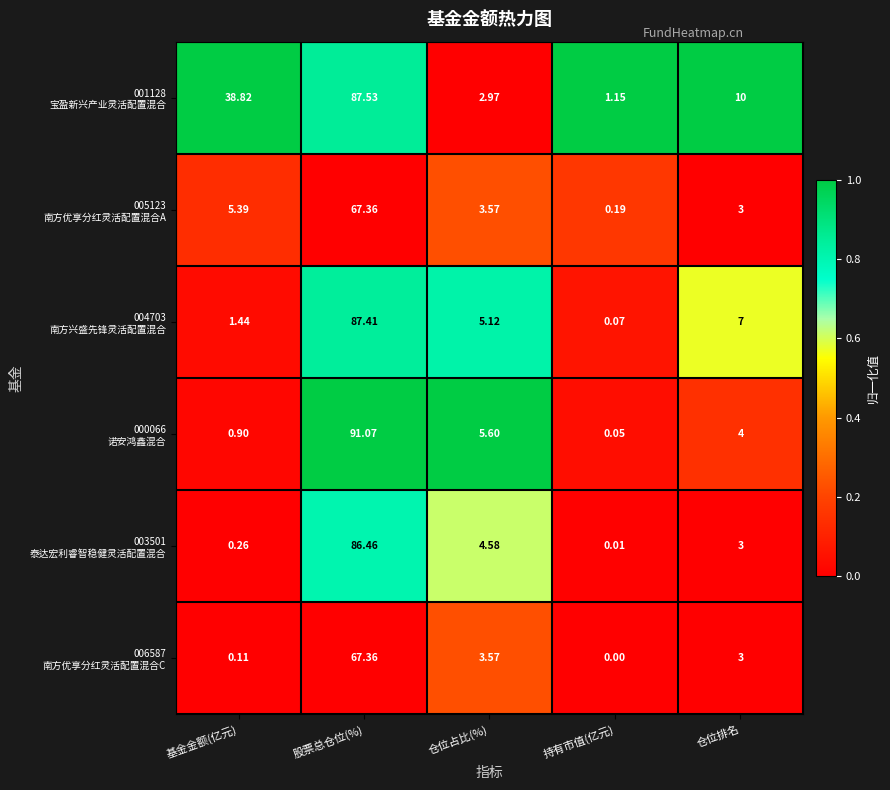

Which label corresponds to the largest value in the chart?

股票总仓位(%)